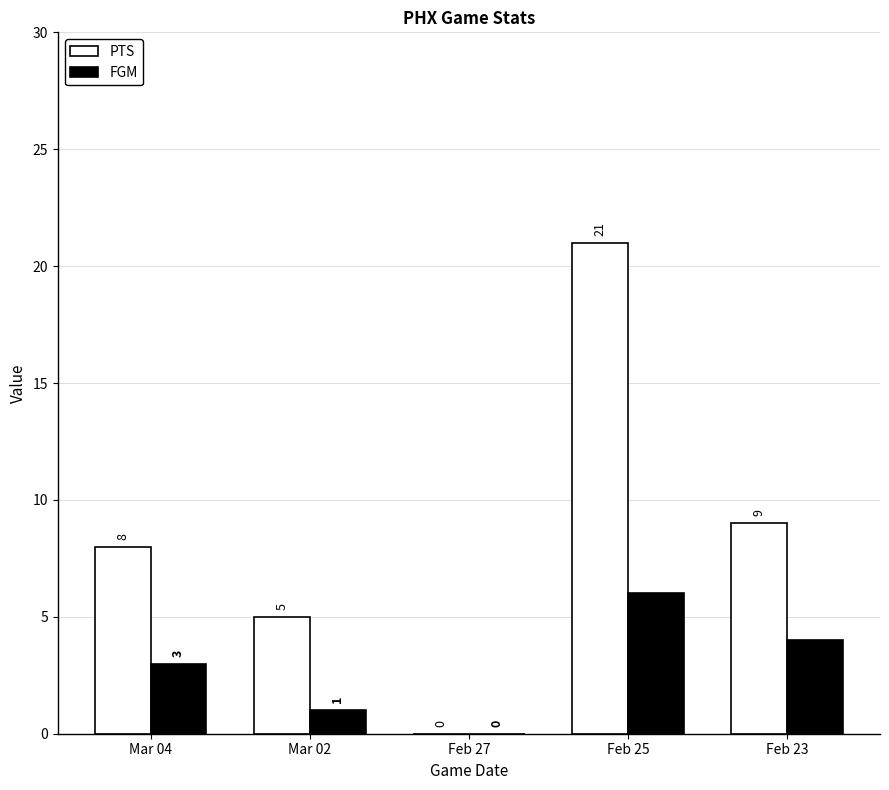

Count the number of data series in this chart.

2